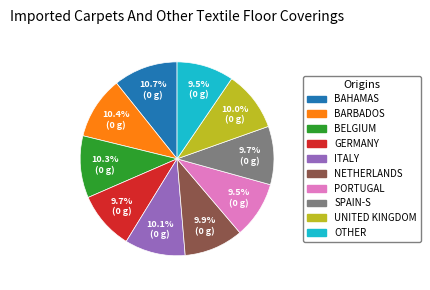

Do ITALY and BELGIUM together represent more than half of the pie?

No